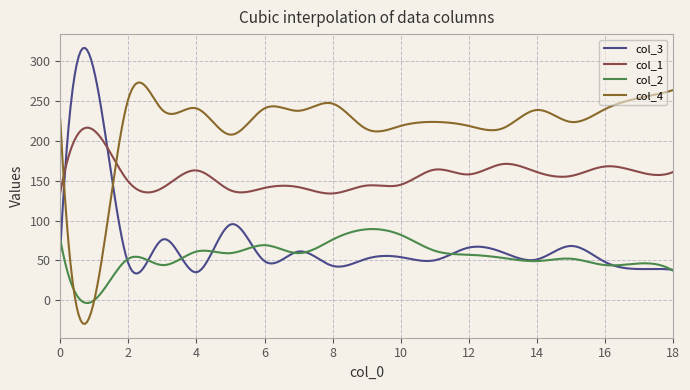

What is the highest value of the col_2 series?

89.3